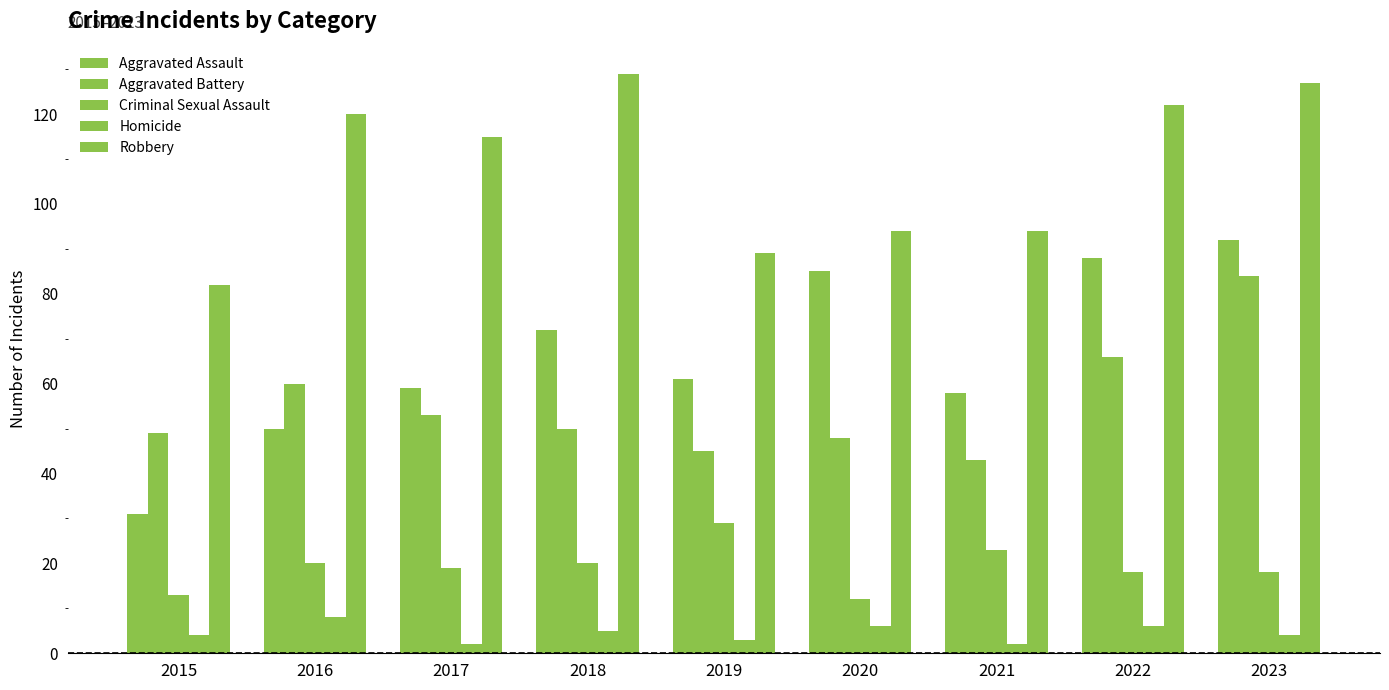

What is the difference between the highest and lowest values at 2015?

78